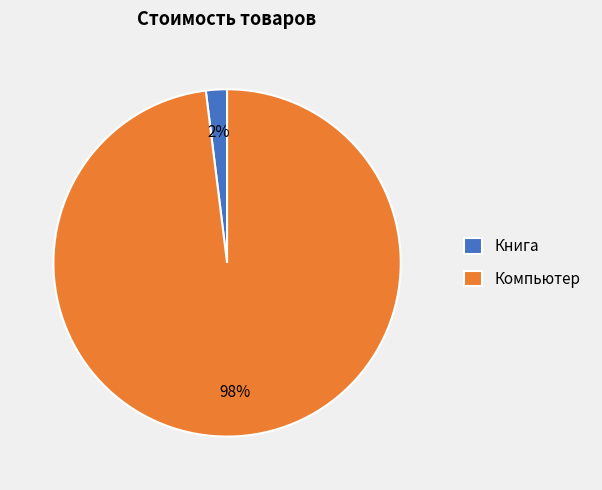

Is the sum of Компьютер and Книга greater than half?

Yes